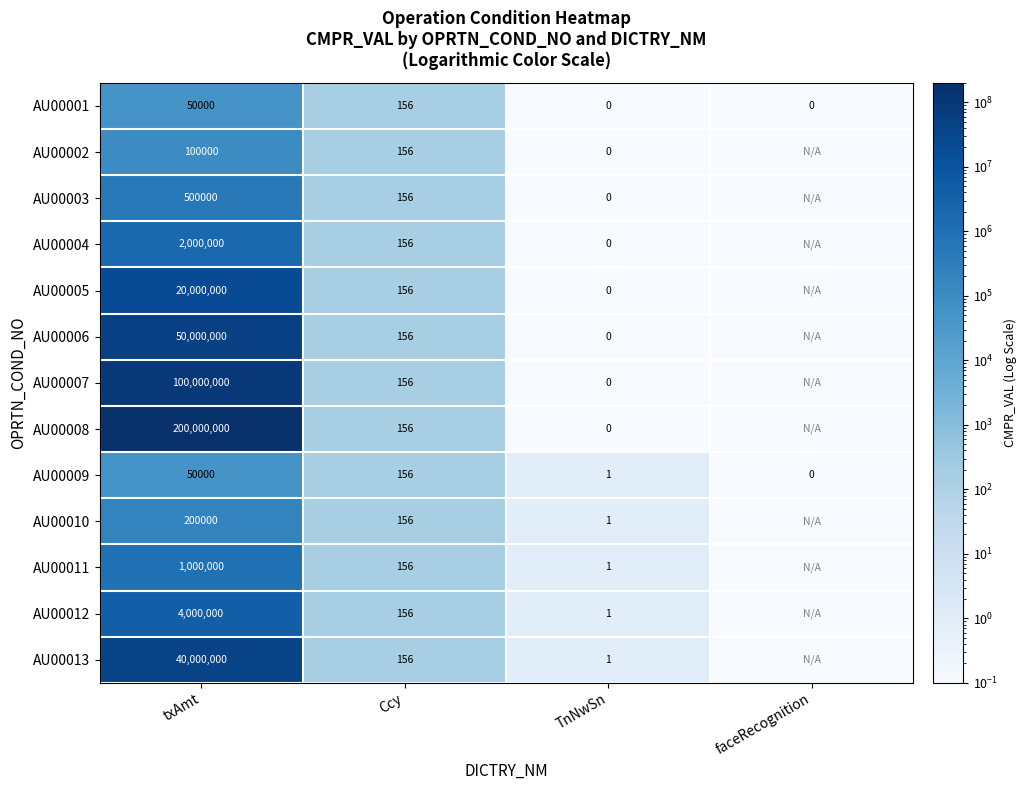

What is the total value across all series at TnNwSn?

5.0